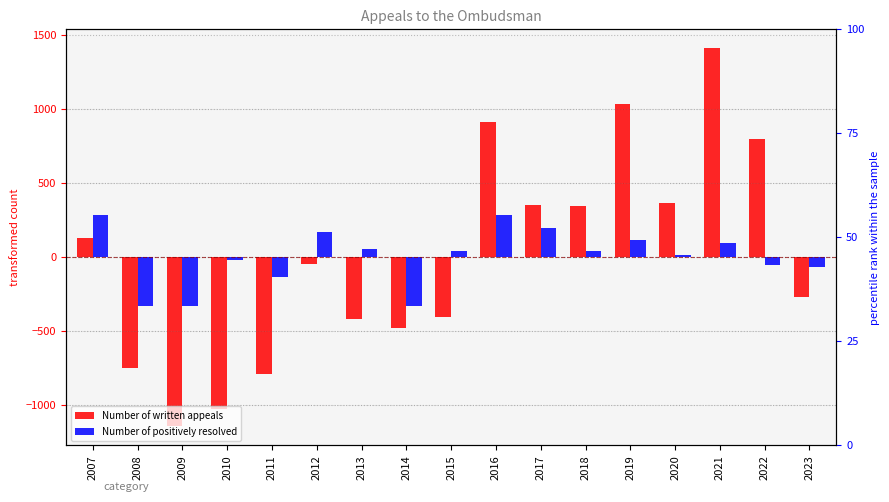

At which category is the sum across all series the highest?

2021